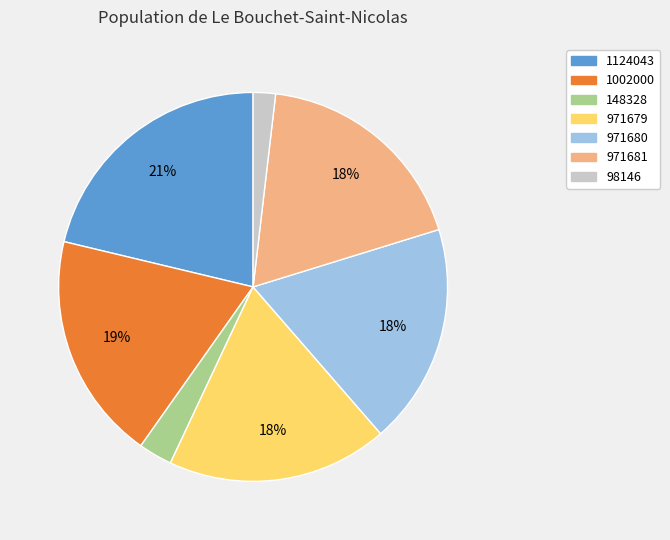

Does 971680 account for over 50% of the chart?

No